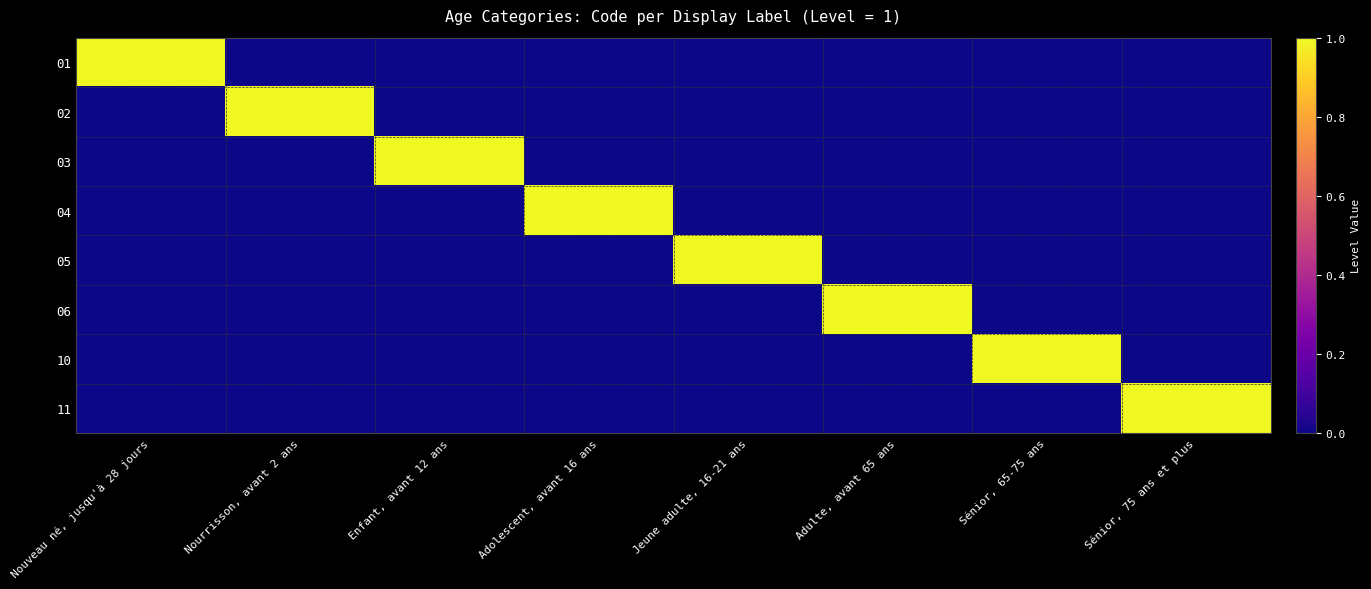

Reading left to right, extract all data points from this chart.

01: Nouveau né, jusqu'à 28 jours=1	Nourrisson, avant 2 ans=0	Enfant, avant 12 ans=0	Adolescent, avant 16 ans=0	Jeune adulte, 16-21 ans=0	Adulte, avant 65 ans=0	Sénior, 65-75 ans=0	Sénior, 75 ans et plus=0
02: Nouveau né, jusqu'à 28 jours=0	Nourrisson, avant 2 ans=1	Enfant, avant 12 ans=0	Adolescent, avant 16 ans=0	Jeune adulte, 16-21 ans=0	Adulte, avant 65 ans=0	Sénior, 65-75 ans=0	Sénior, 75 ans et plus=0
03: Nouveau né, jusqu'à 28 jours=0	Nourrisson, avant 2 ans=0	Enfant, avant 12 ans=1	Adolescent, avant 16 ans=0	Jeune adulte, 16-21 ans=0	Adulte, avant 65 ans=0	Sénior, 65-75 ans=0	Sénior, 75 ans et plus=0
04: Nouveau né, jusqu'à 28 jours=0	Nourrisson, avant 2 ans=0	Enfant, avant 12 ans=0	Adolescent, avant 16 ans=1	Jeune adulte, 16-21 ans=0	Adulte, avant 65 ans=0	Sénior, 65-75 ans=0	Sénior, 75 ans et plus=0
05: Nouveau né, jusqu'à 28 jours=0	Nourrisson, avant 2 ans=0	Enfant, avant 12 ans=0	Adolescent, avant 16 ans=0	Jeune adulte, 16-21 ans=1	Adulte, avant 65 ans=0	Sénior, 65-75 ans=0	Sénior, 75 ans et plus=0
06: Nouveau né, jusqu'à 28 jours=0	Nourrisson, avant 2 ans=0	Enfant, avant 12 ans=0	Adolescent, avant 16 ans=0	Jeune adulte, 16-21 ans=0	Adulte, avant 65 ans=1	Sénior, 65-75 ans=0	Sénior, 75 ans et plus=0
10: Nouveau né, jusqu'à 28 jours=0	Nourrisson, avant 2 ans=0	Enfant, avant 12 ans=0	Adolescent, avant 16 ans=0	Jeune adulte, 16-21 ans=0	Adulte, avant 65 ans=0	Sénior, 65-75 ans=1	Sénior, 75 ans et plus=0
11: Nouveau né, jusqu'à 28 jours=0	Nourrisson, avant 2 ans=0	Enfant, avant 12 ans=0	Adolescent, avant 16 ans=0	Jeune adulte, 16-21 ans=0	Adulte, avant 65 ans=0	Sénior, 65-75 ans=0	Sénior, 75 ans et plus=1